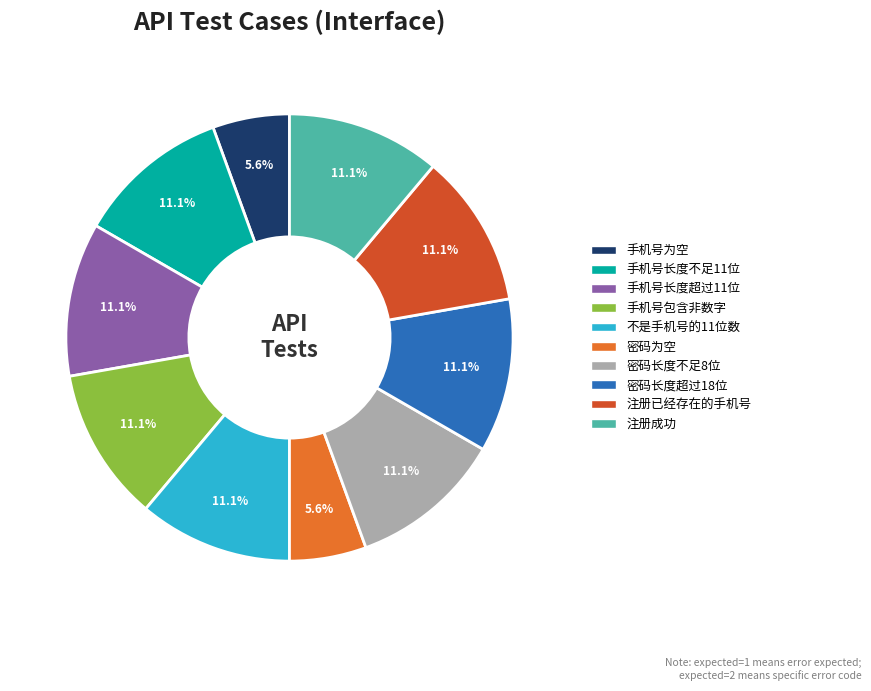

What is the ratio of the value at 手机号长度不足11位 to the value at 手机号长度超过11位?

1.0